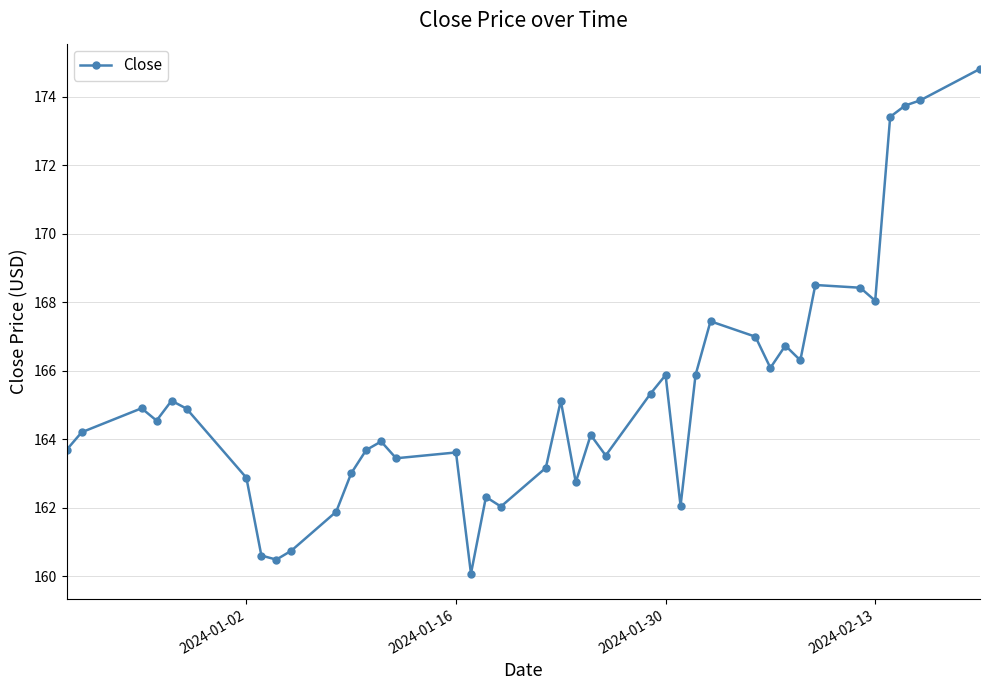

How many values are below 164?

18